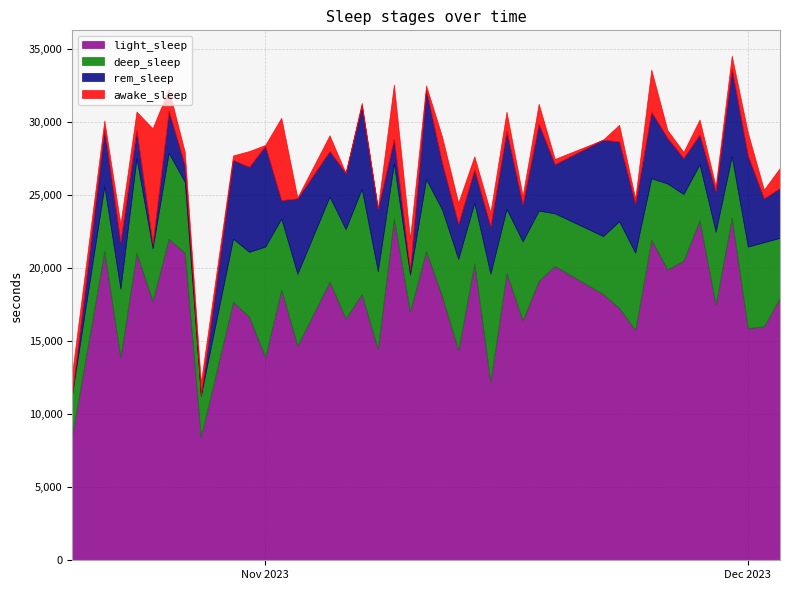

What is the total value across all series at 2023-10-23?

23040